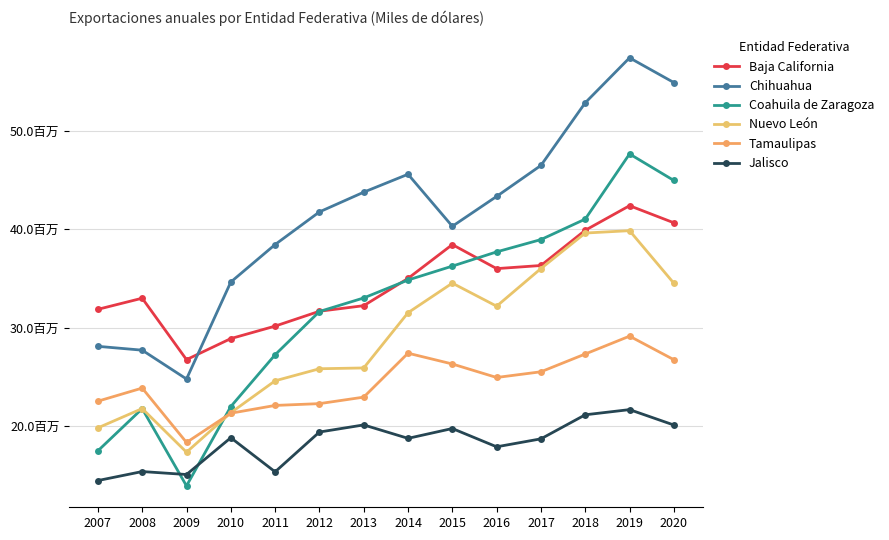

At which label is Baja California closest to 34569389?

2014